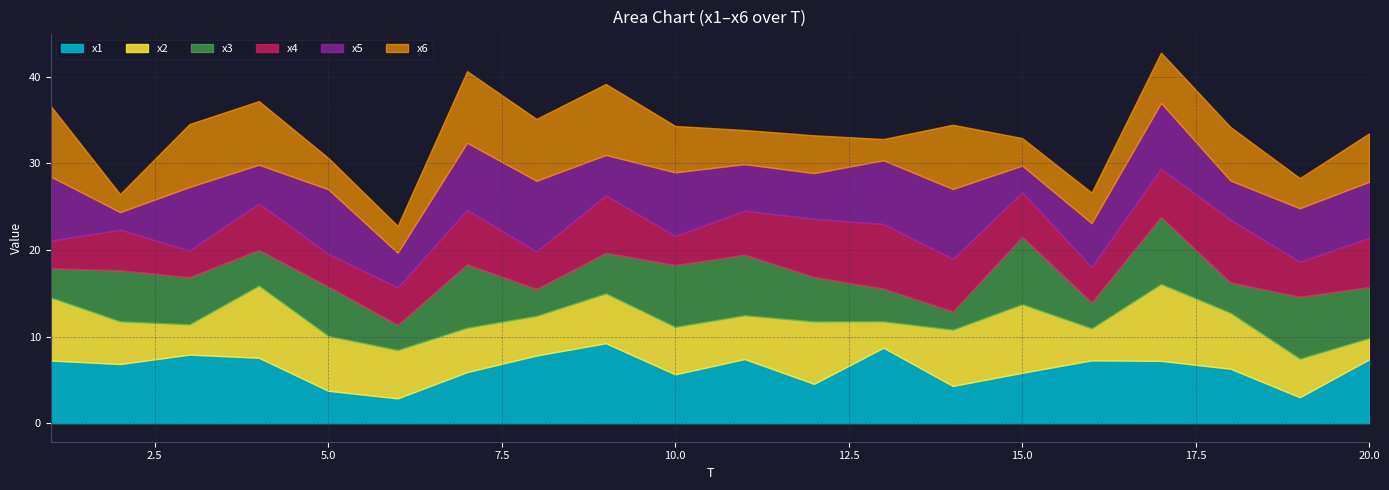

What is the value of the x3 point at the 14th from the left?

2.1